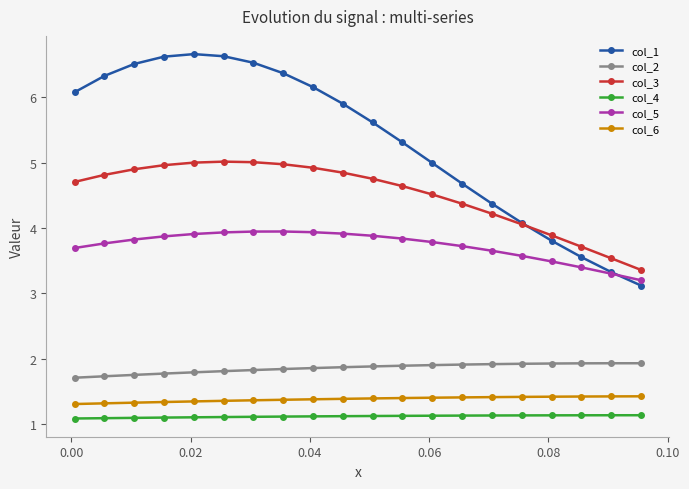

Which series has the largest range (max minus min)?

col_1